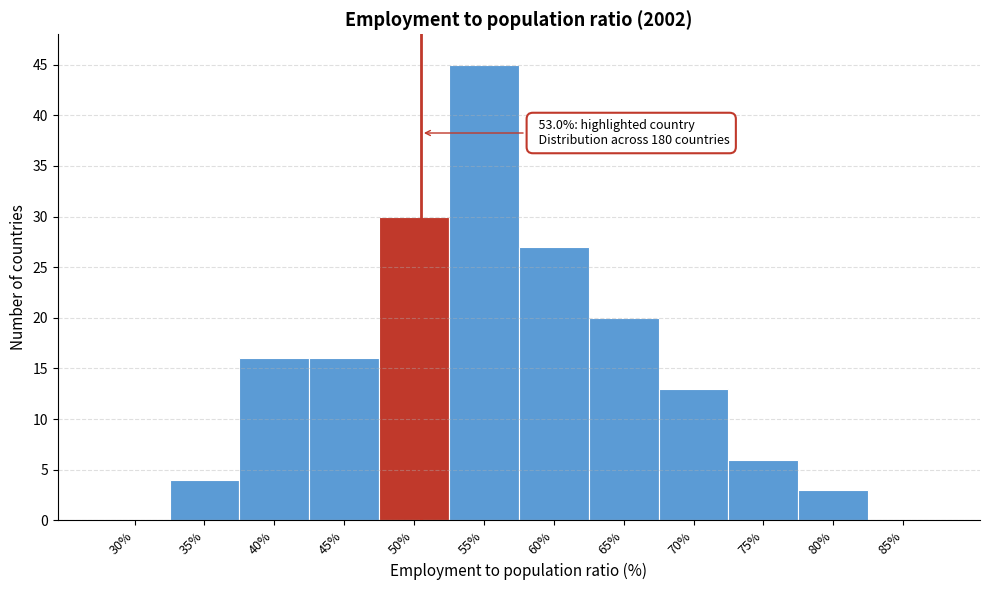

Reading left to right, list all the values displayed in this chart.

30%=0	35%=4	40%=16	45%=16	50%=30	55%=45	60%=27	65%=20	70%=13	75%=6	80%=3	85%=0